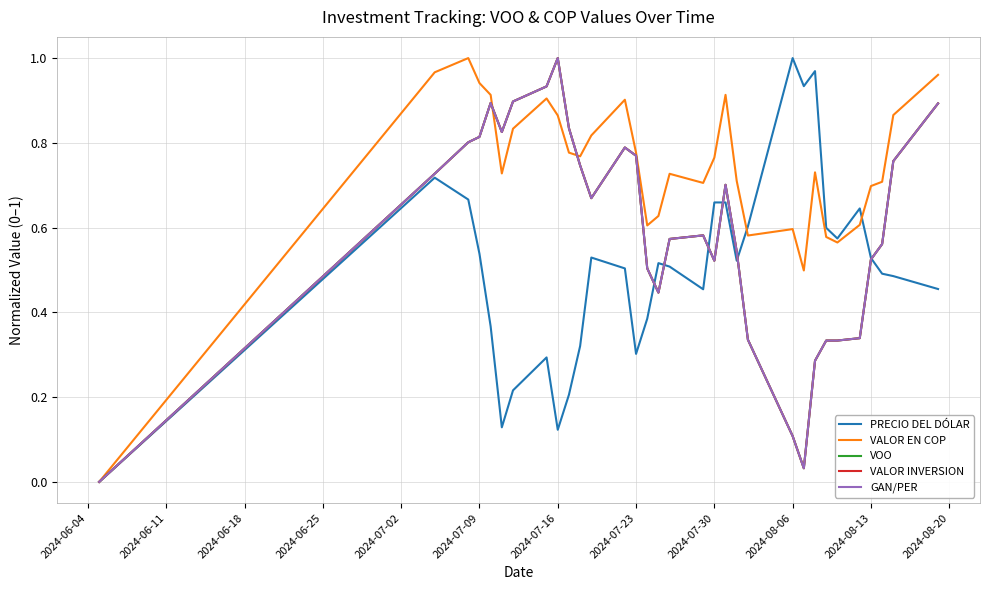

What is the difference between the maximum and minimum values in the PRECIO DEL DÓLAR series?

1.0